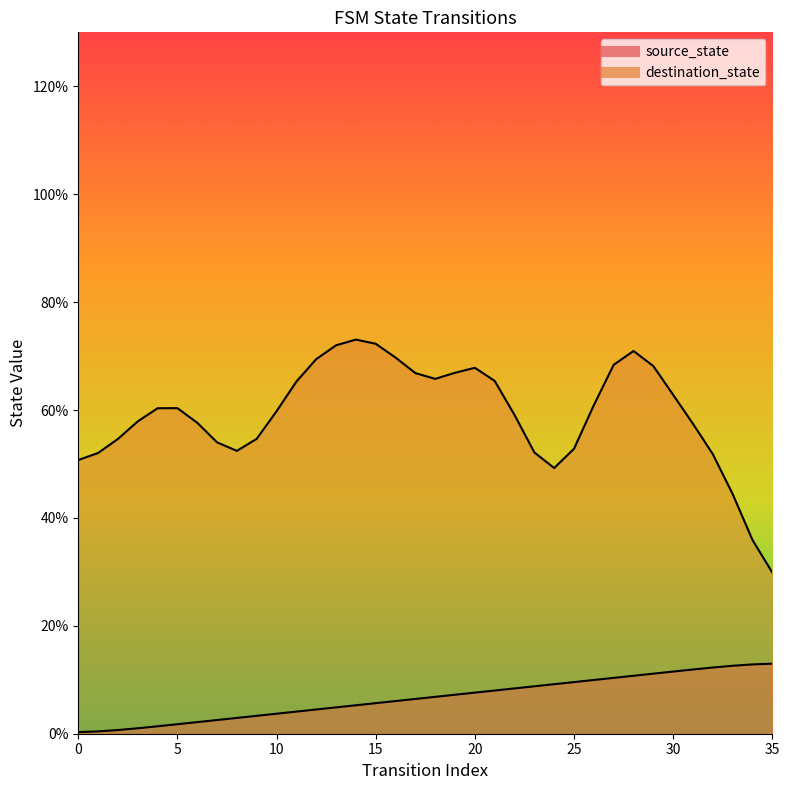

What is the value of the 11th point from the left?

3.7